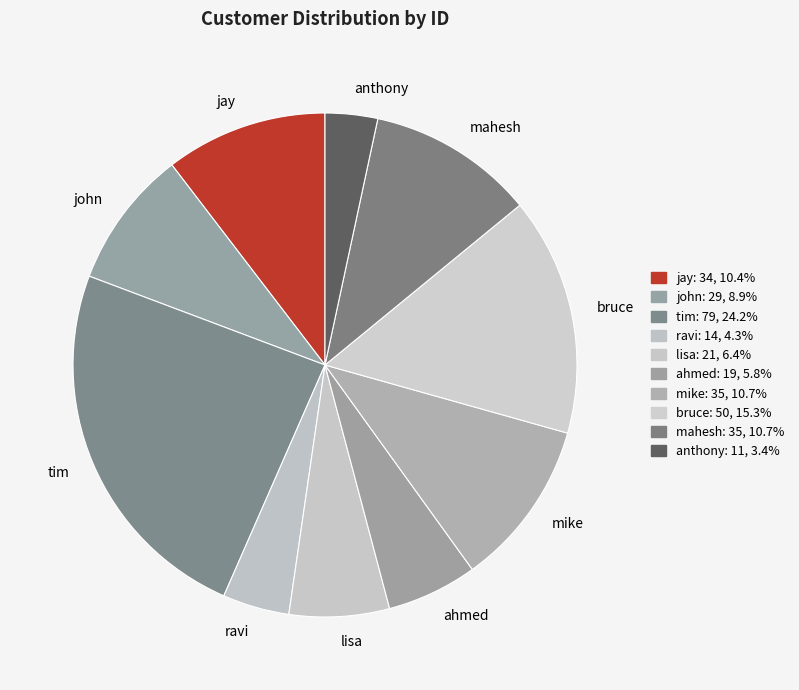

Which category has the smallest portion of the pie?

anthony